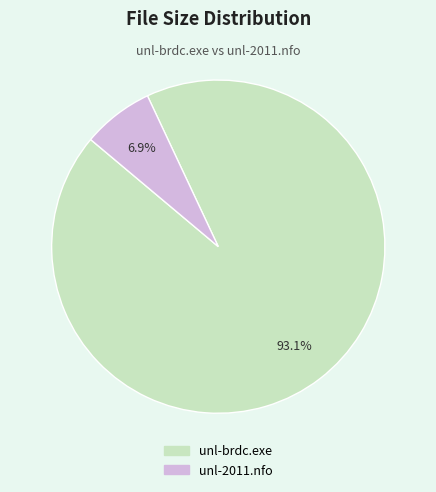

To the nearest percent, what portion does unl-2011.nfo represent?

7%